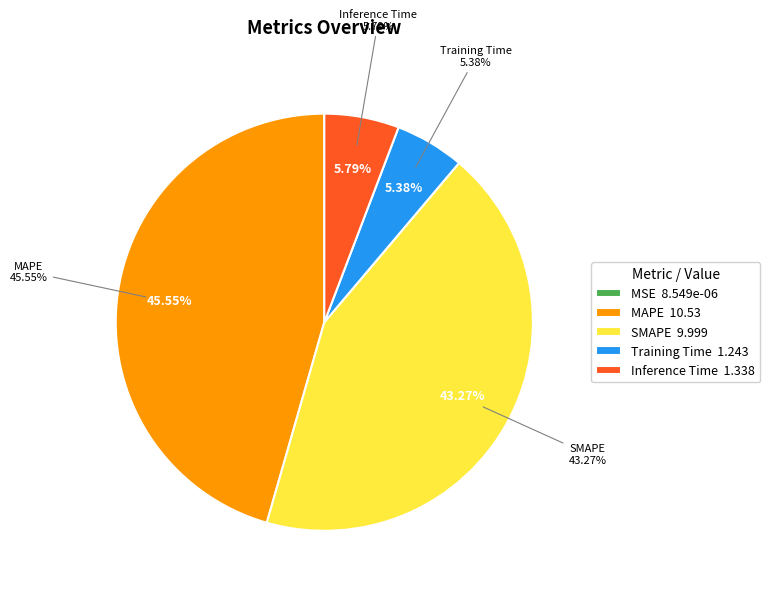

What percentage is the Training Time slice, to the nearest percent?

5%